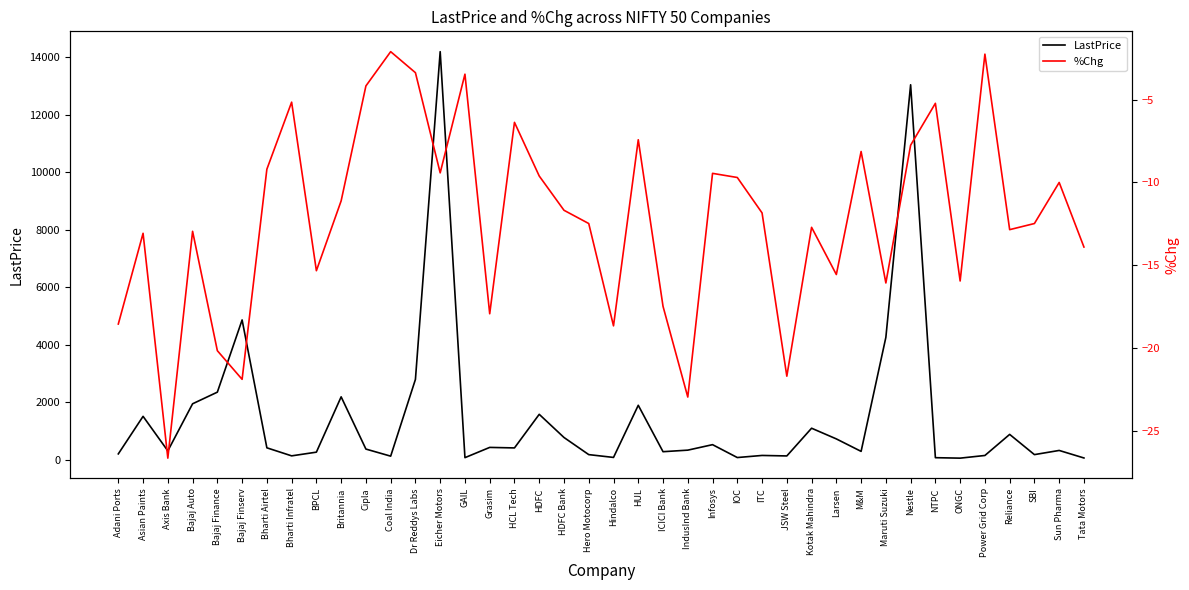

Which series has the widest spread of values?

LastPrice